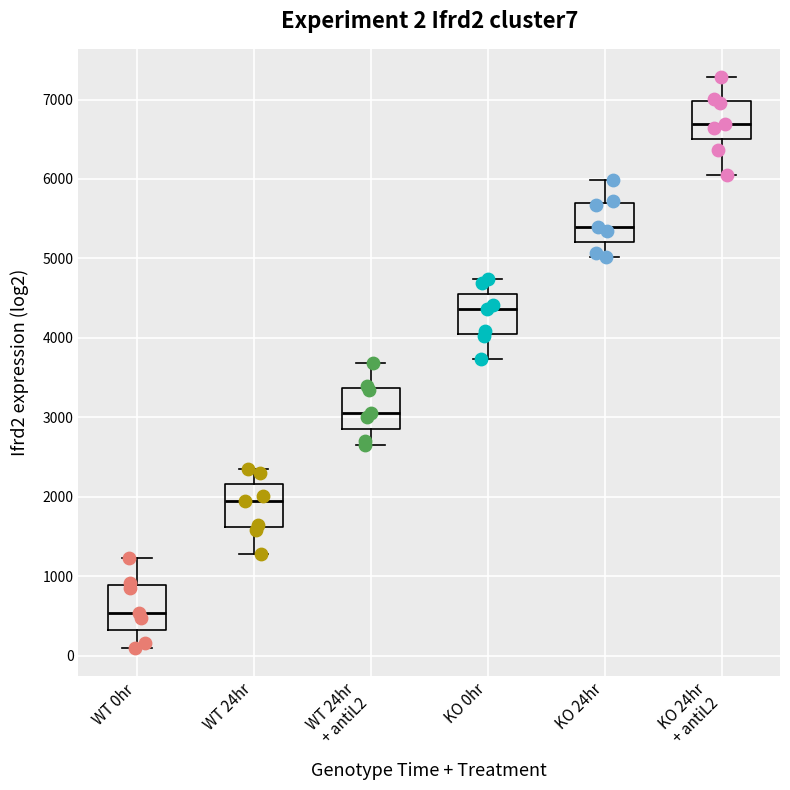

Which box has the highest median line?

KO 24hr + antiL2